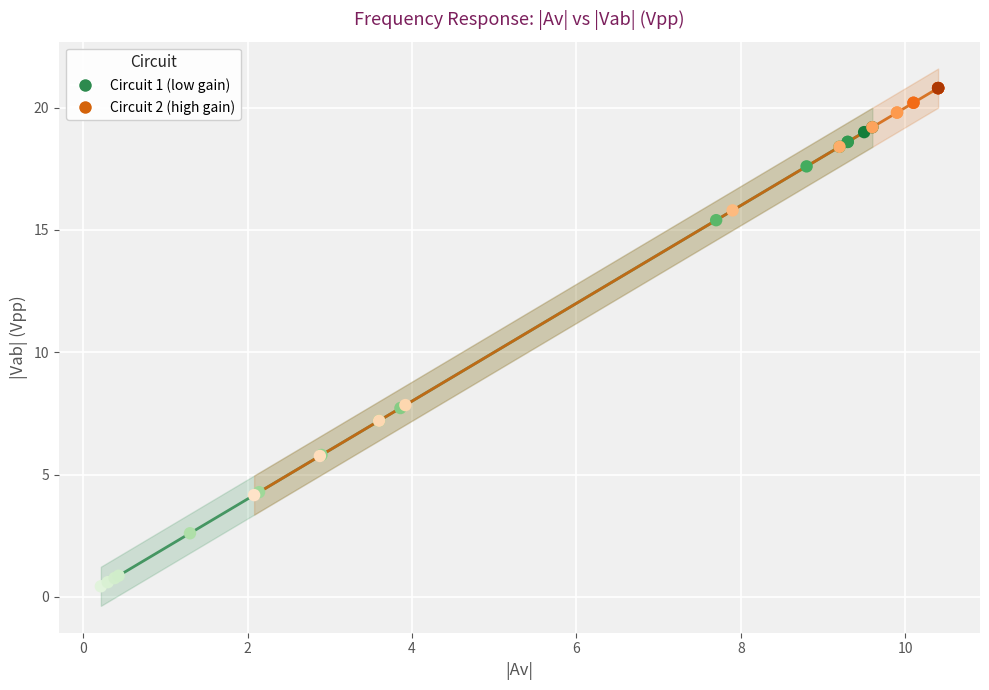

Which series contains the highest Y value?

Circuit 2 (high gain)